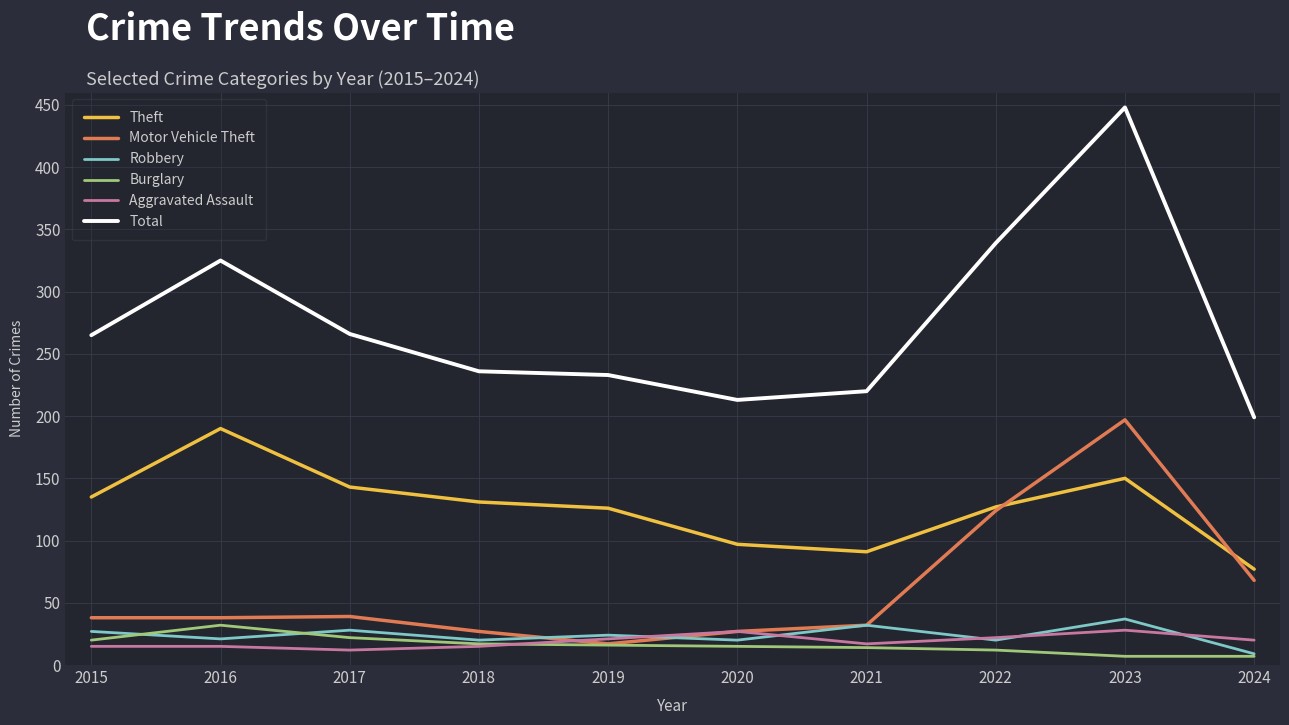

Which series changed the most between 2022 and 2023?

Total